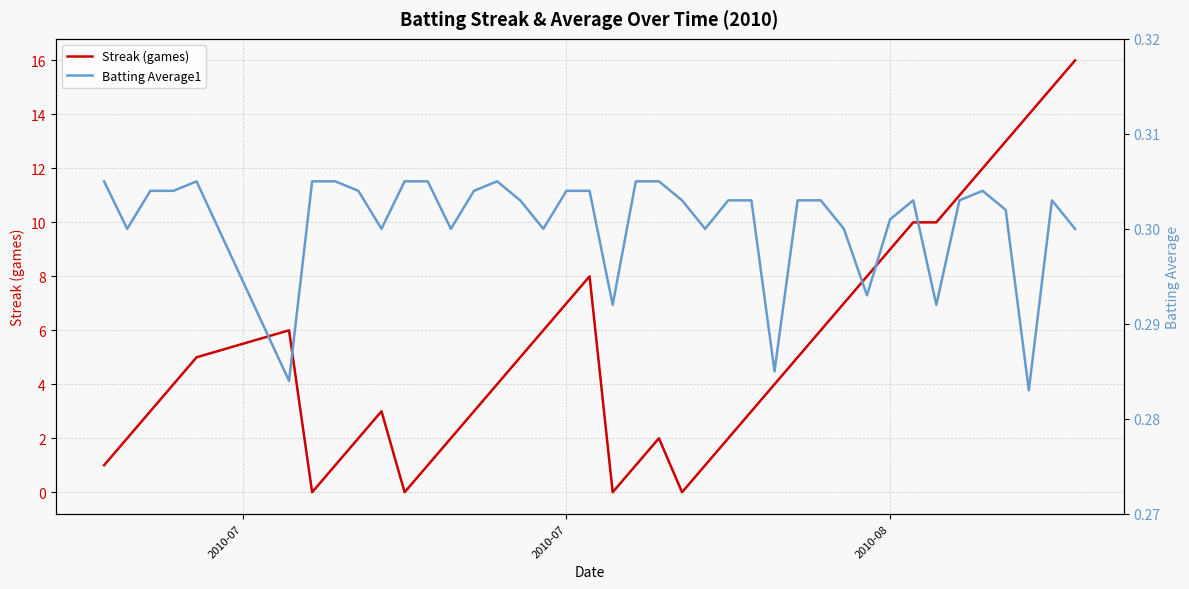

What is the maximum value for Streak (games)?

16